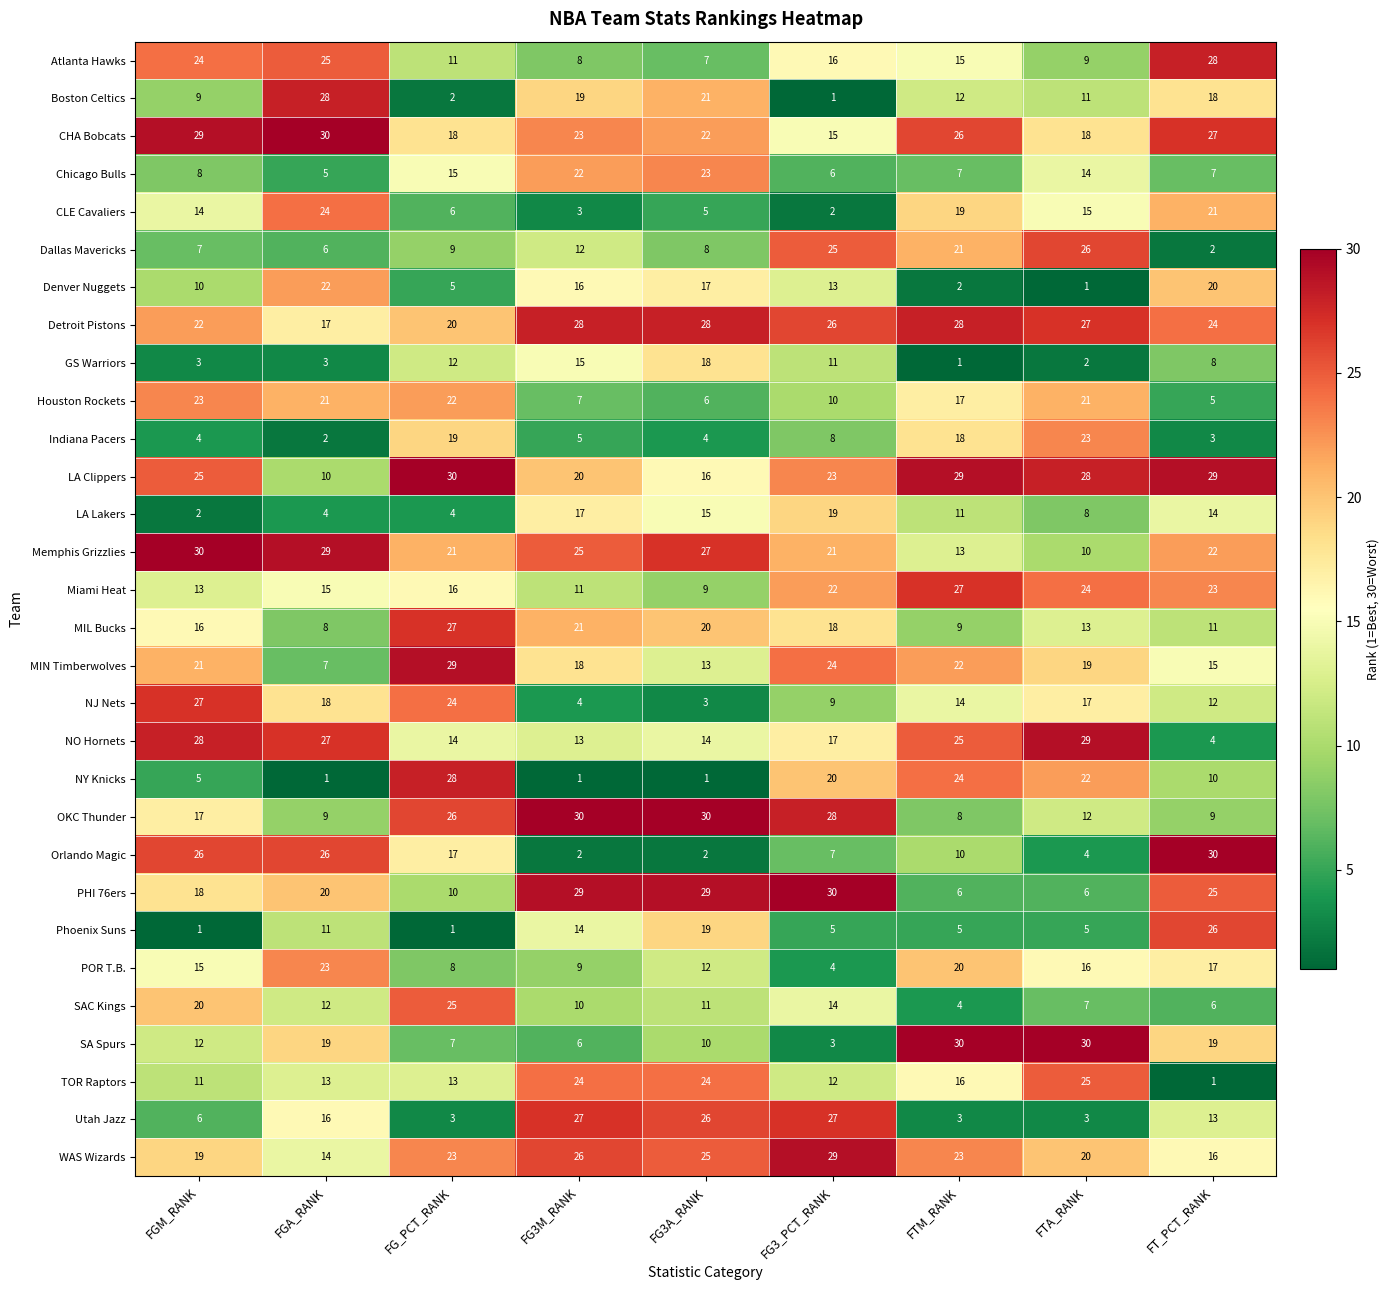

Which series changed the most between FGA_RANK and FG3_PCT_RANK?

Boston Celtics